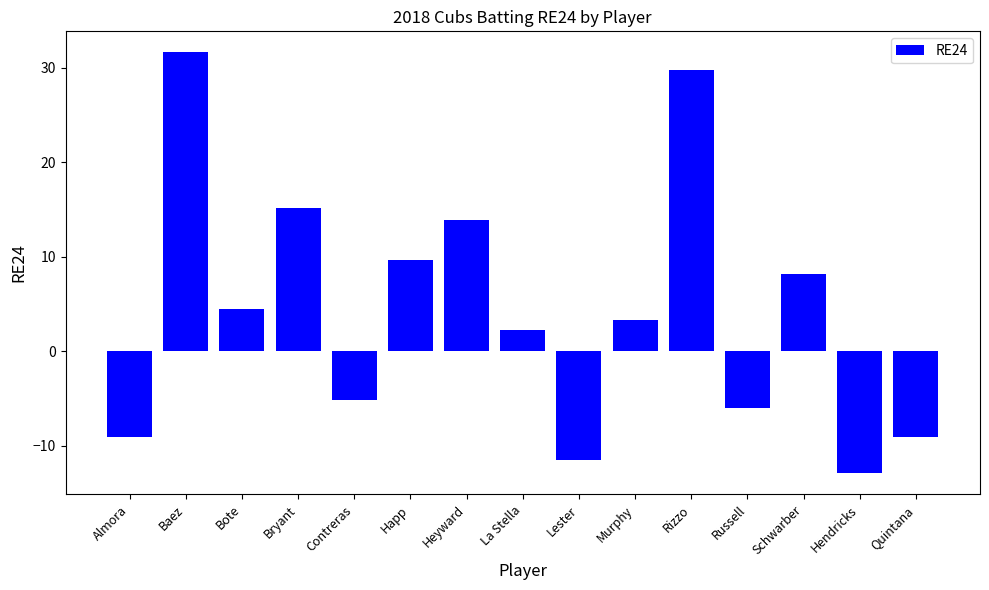

What is the sum of the values at Rizzo and Baez?

61.3